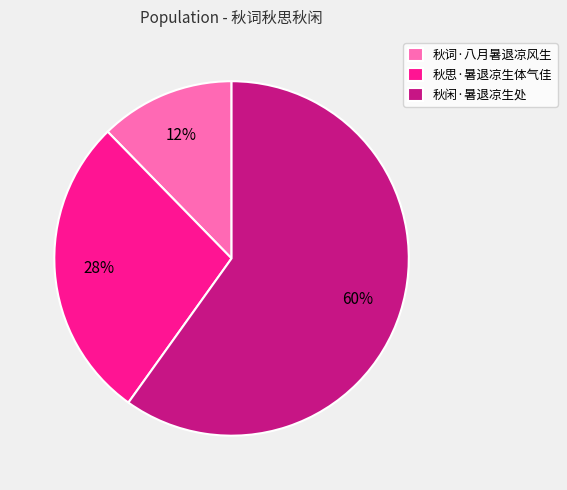

To the nearest percent, what is the average slice percentage?

33%